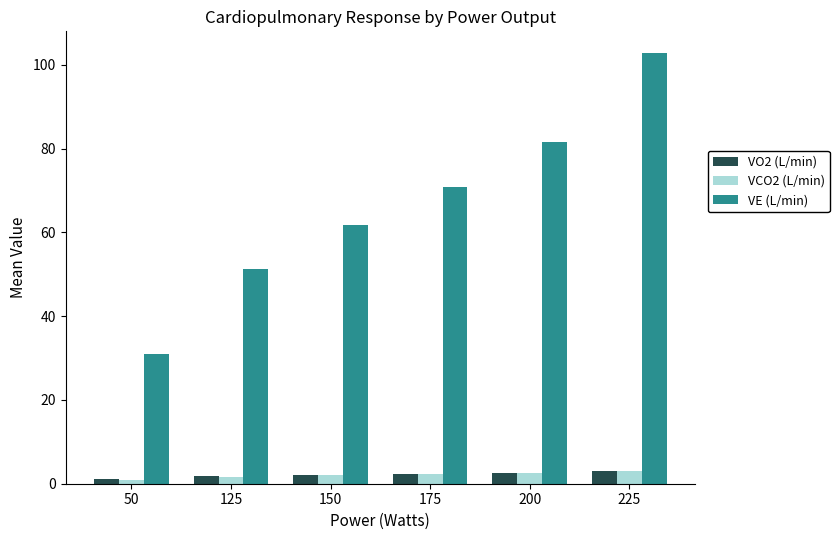

The value of VE (L/min) at 125 is 51.3. True or false?

True